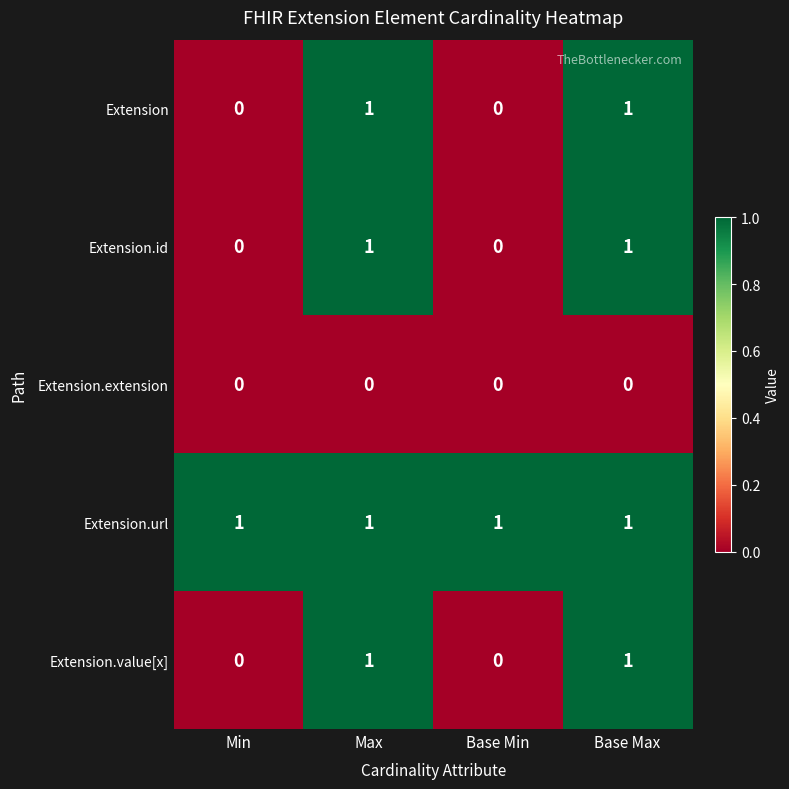

Is it true that Extension equals 1 at Max?

True